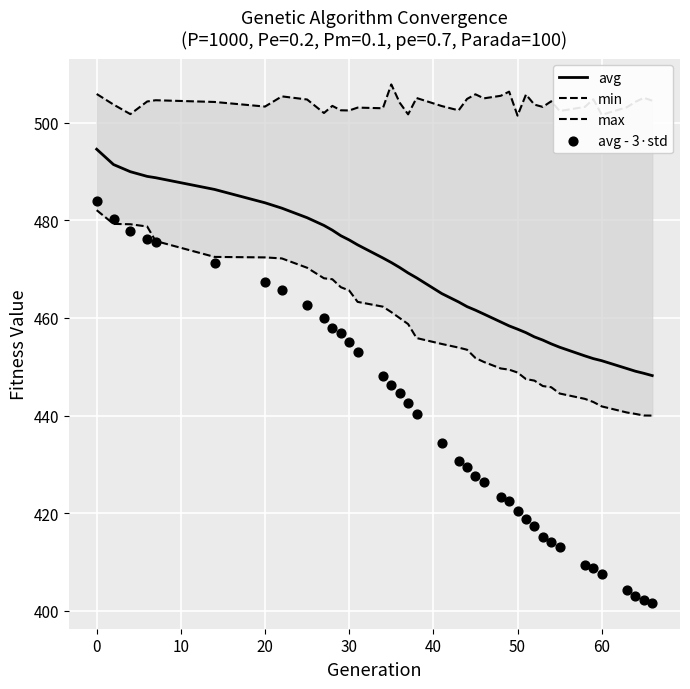

Which series has the largest total across all categories?

max